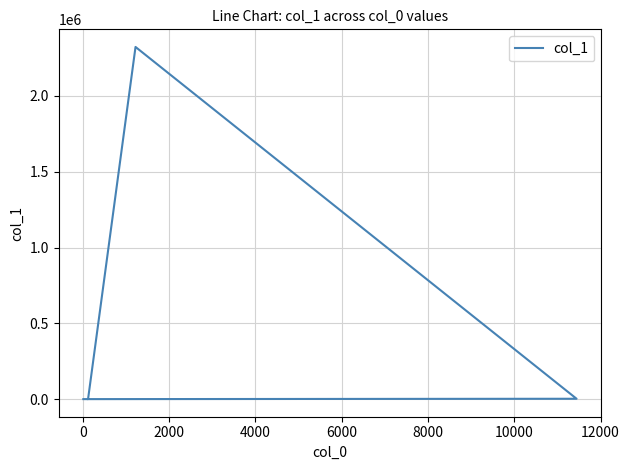

How many data points are above 333?

2